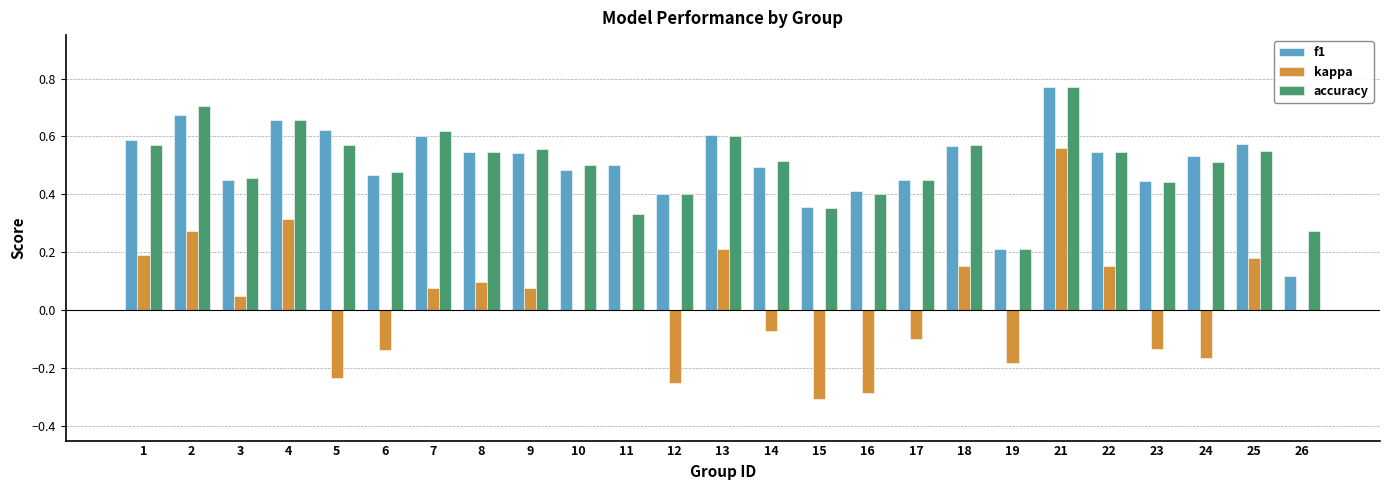

Which category has the highest value in the kappa series?

21